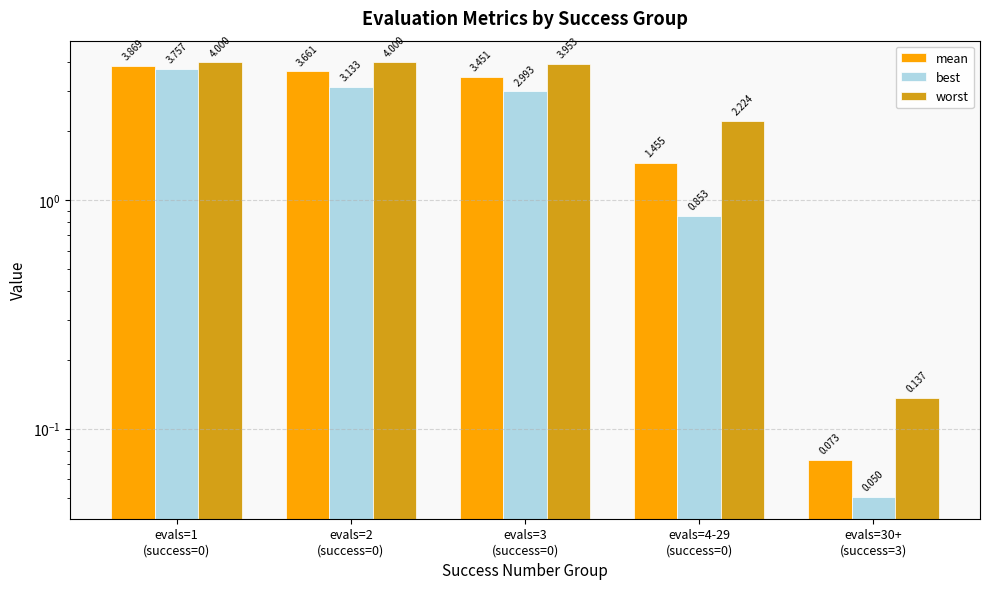

Which series changed the most between evals=3
(success=0) and evals=30+
(success=3)?

worst